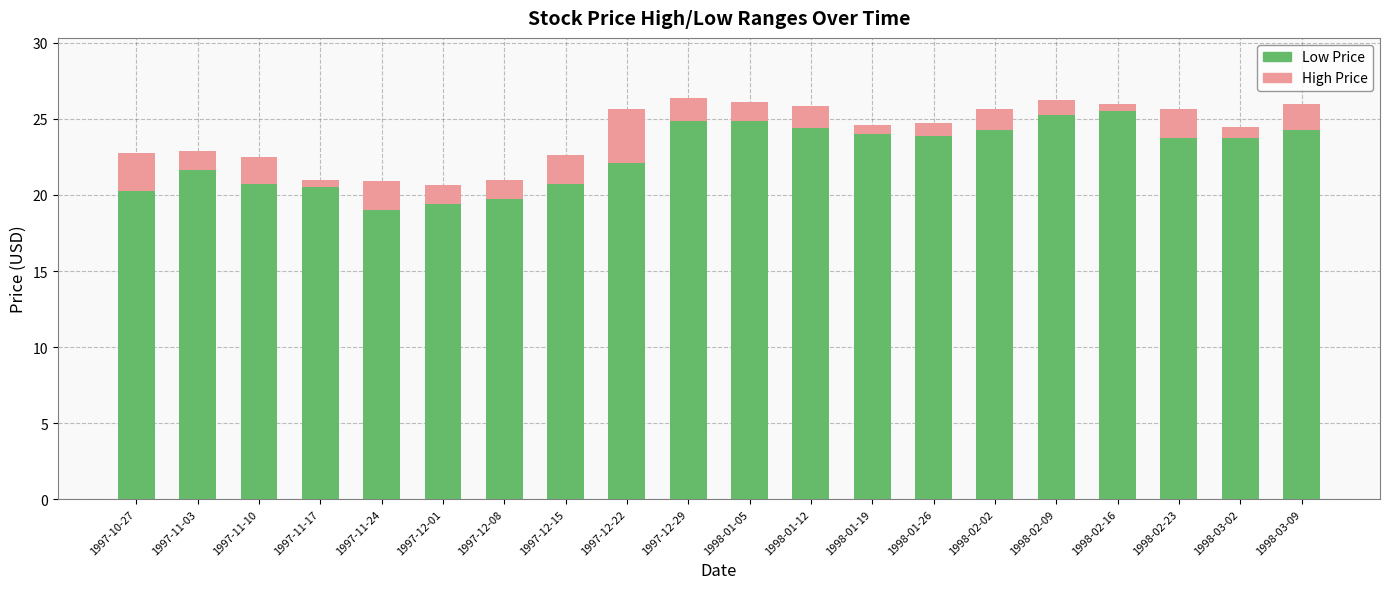

What is the total value across all series at 1998-03-09?

26.0